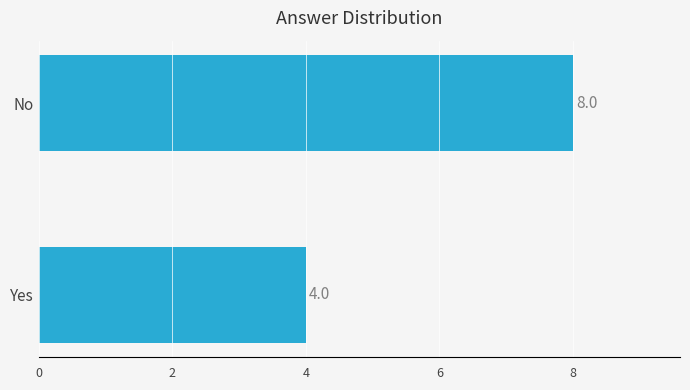

Between No and Yes, which is larger?

No